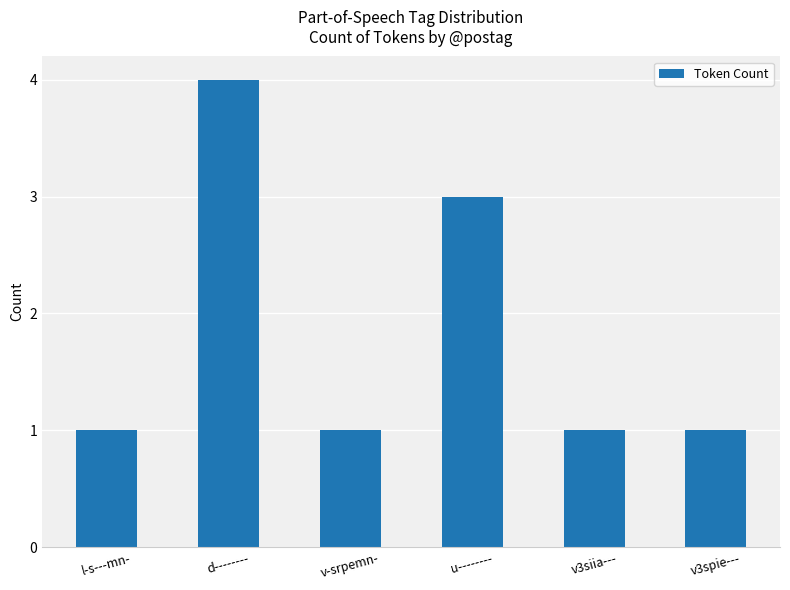

What is the sum of all values?

11